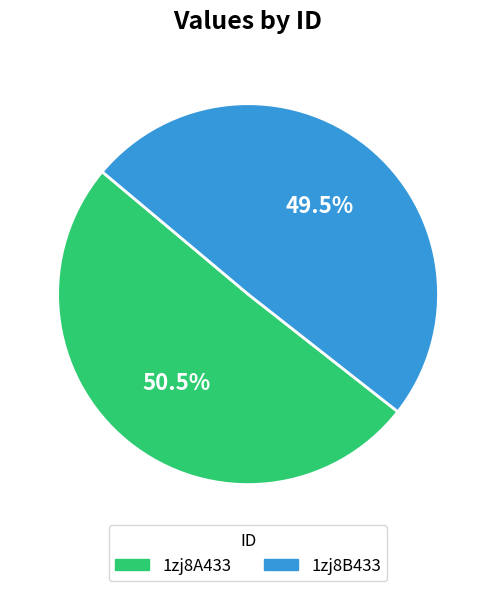

What is the largest slice in the pie chart?

1zj8A433